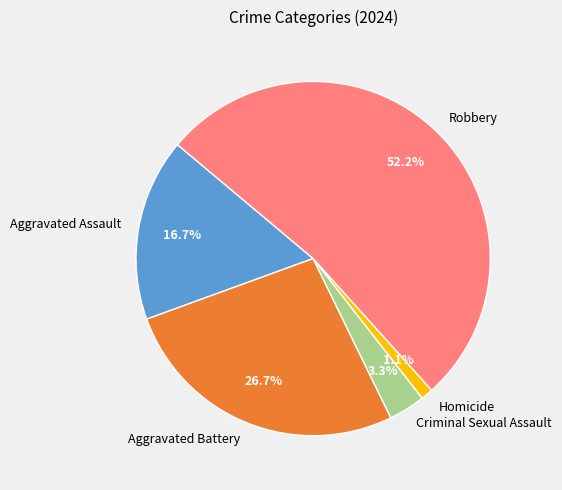

To the nearest percent, what portion does Aggravated Battery represent?

27%